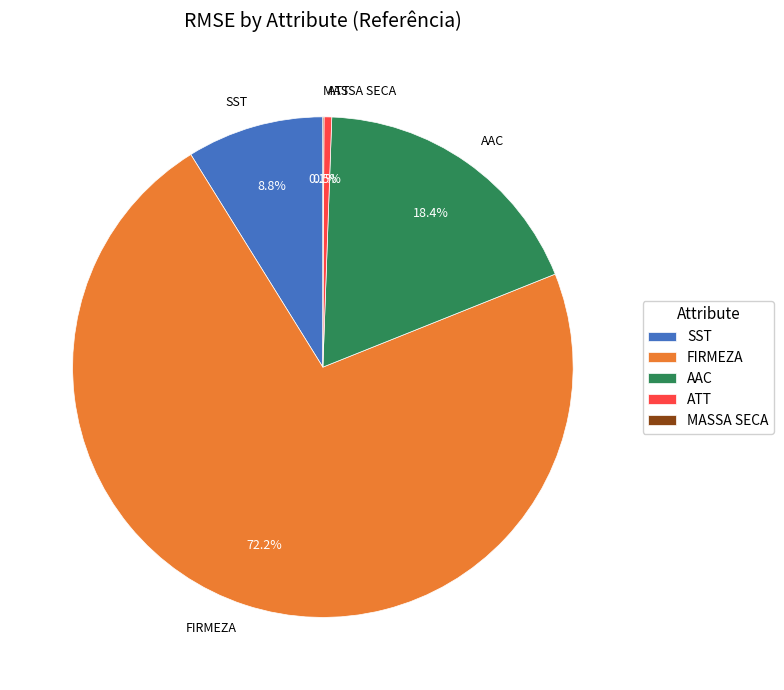

Is ATT the majority of the pie?

No